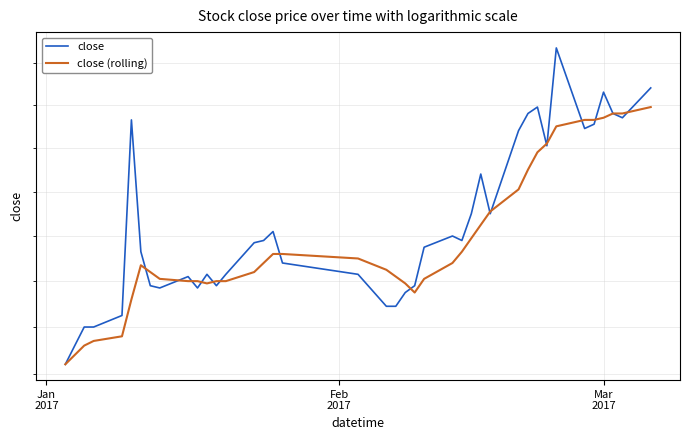

Count the number of data series in this chart.

2